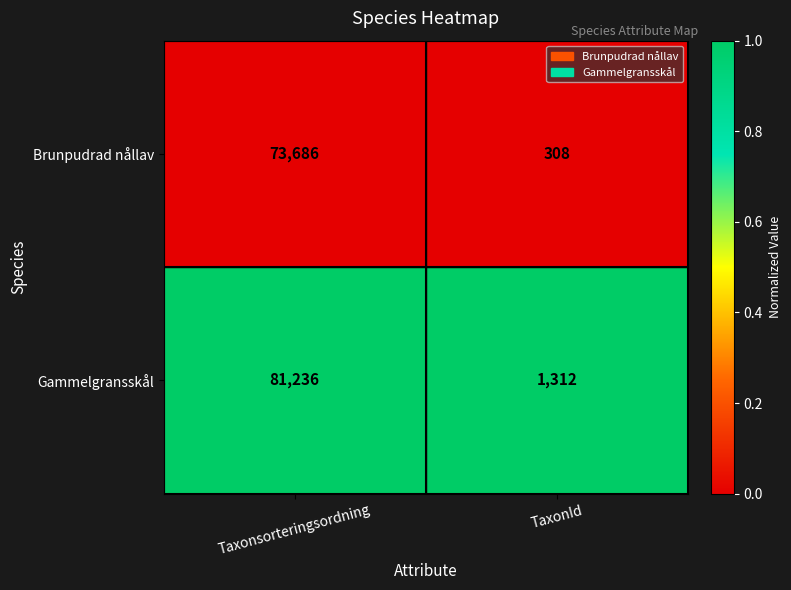

What is the spread (max minus min) of values at Taxonsorteringsordning?

7550